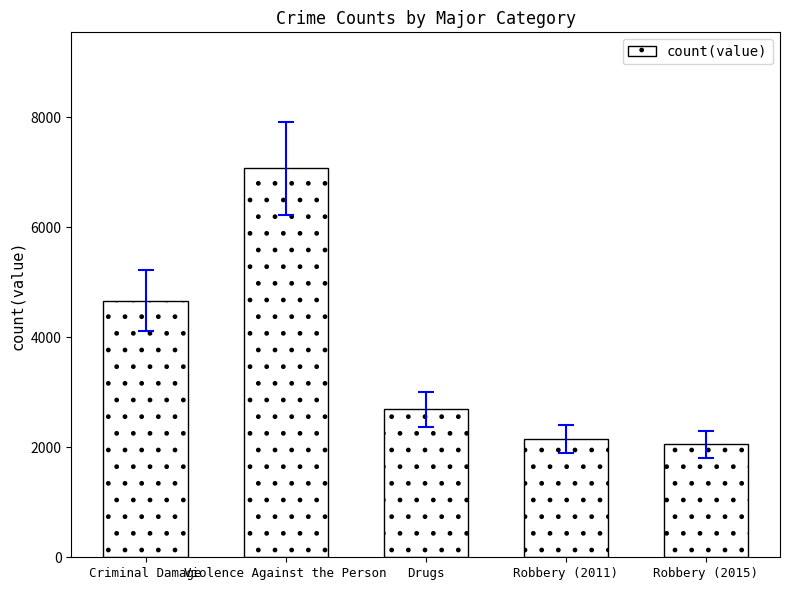

Approximately how many times larger is the value at Violence Against the Person compared to Drugs?

2.6